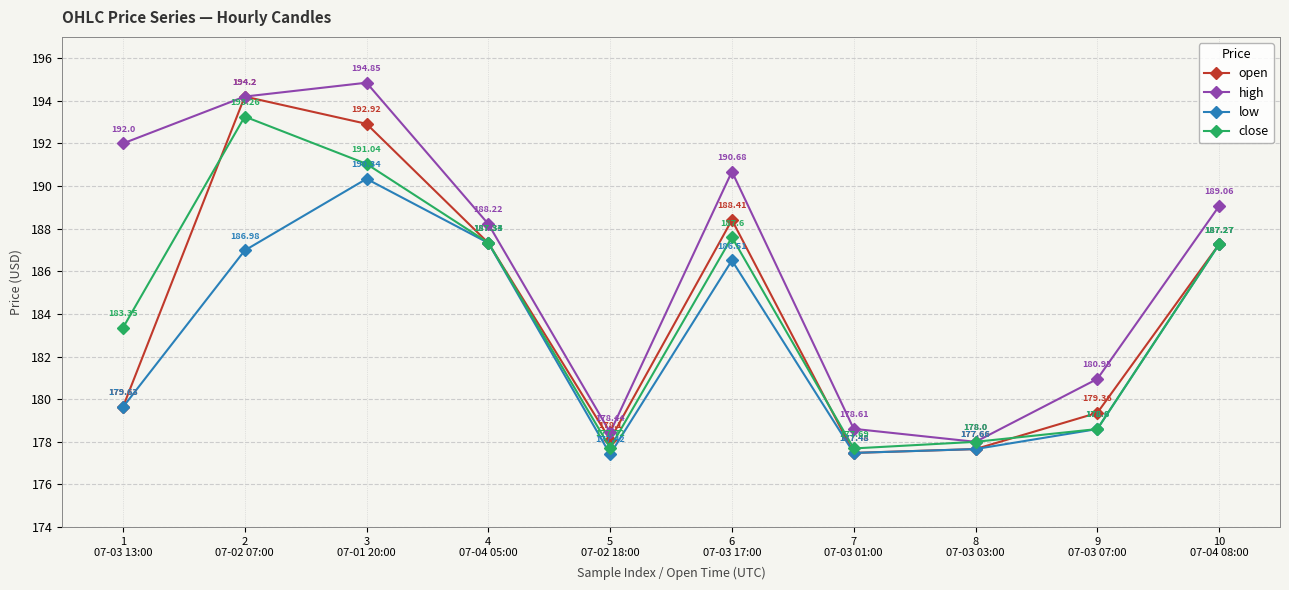

What is the difference between the maximum and second lowest values in the low series?

12.9